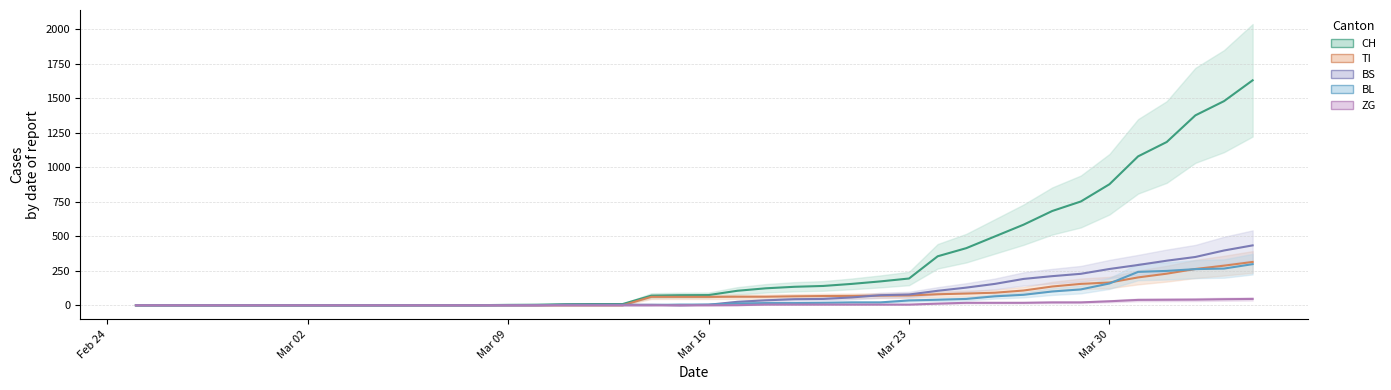

Reading left to right, list all the values displayed in this chart.

CH: 0	0	0	0	0	0	0	0	0	0	1	1	1	3	4	8	9	9	70	73	74	105	123	134	140	155	173	194	355	414	499	584	683	752	877	1079	1183	1376	1479	1630
TI: 0	0	0	0	0	0	0	0	0	0	0	0	0	0	0	0	0	0	61	61	61	62	62	65	67	68	70	71	80	85	91	107	136	155	165	202	229	263	287	314
BS: 0	0	0	0	0	0	0	0	0	0	0	0	0	0	0	4	4	4	4	0	4	25	36	44	46	57	73	78	105	128	155	191	211	228	263	292	323	350	397	434
BL: 0	0	0	0	0	0	0	0	0	0	0	0	0	1	2	2	2	2	2	5	5	13	16	16	18	21	21	35	40	46	65	76	100	115	158	242	249	262	266	298
ZG: 0	0	0	0	0	0	0	0	0	0	0	0	0	0	0	0	0	0	0	0	0	1	5	5	5	5	5	5	12	18	18	18	21	21	29	39	40	41	44	46